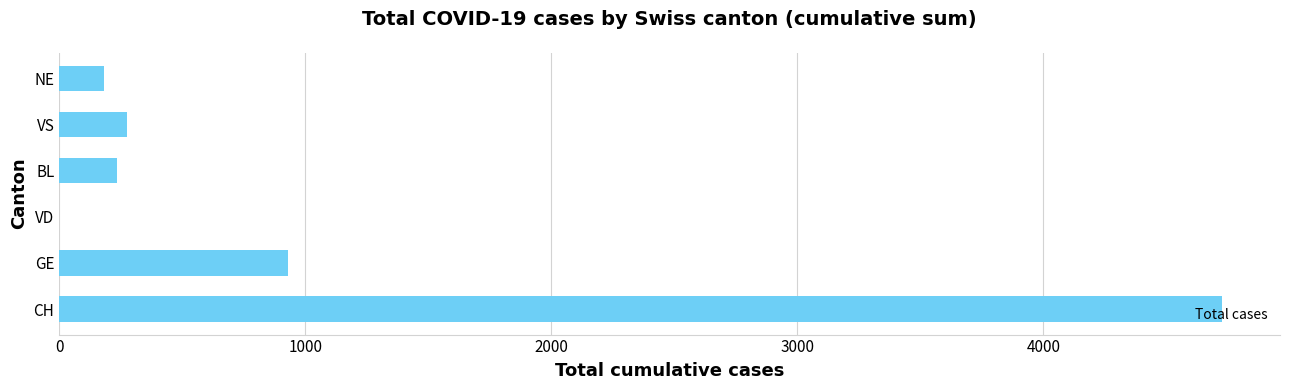

The value at GE is 928. True or false?

True